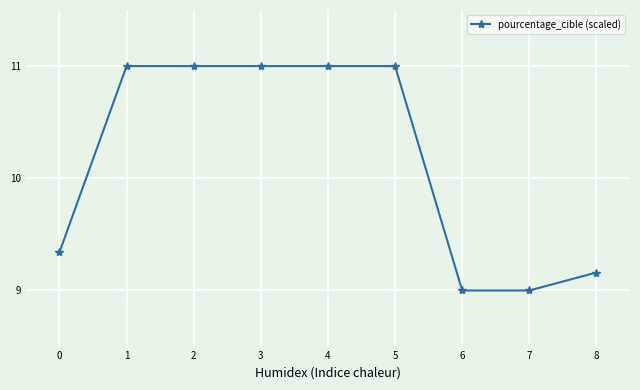

What is the value of the 4th point from the left?

11.0